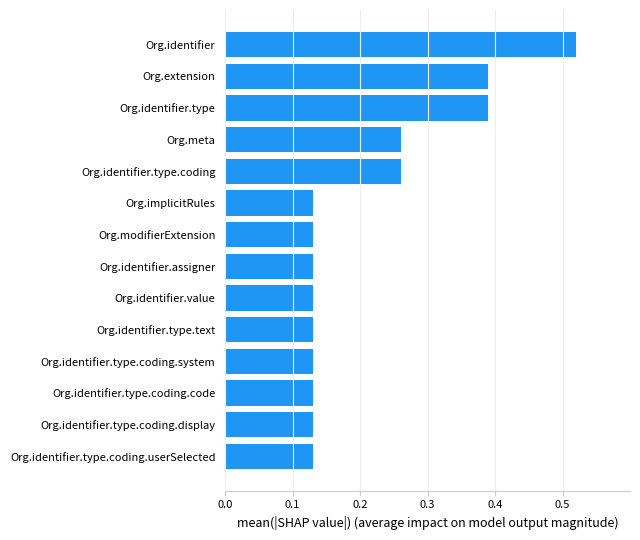

What is the change in value from Org.identifier.type.coding.display to Org.identifier.type?

+0.3